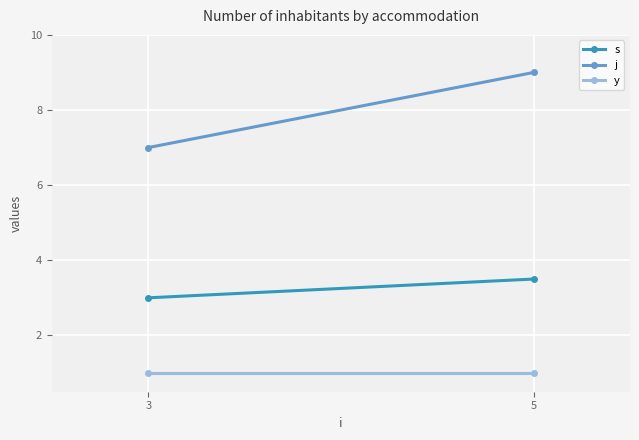

What is the difference between the maximum and minimum values in the j series?

2.0